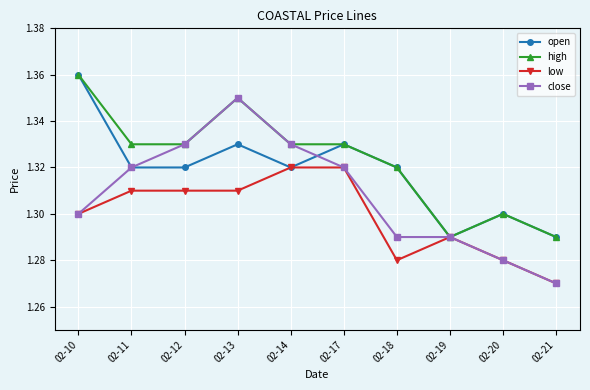

At which label does close reach its minimum?

02-21